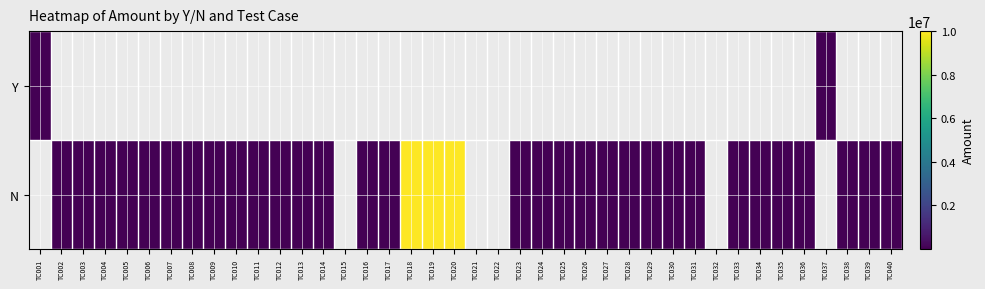

Which has a higher value, TC001 or TC023?

TC023